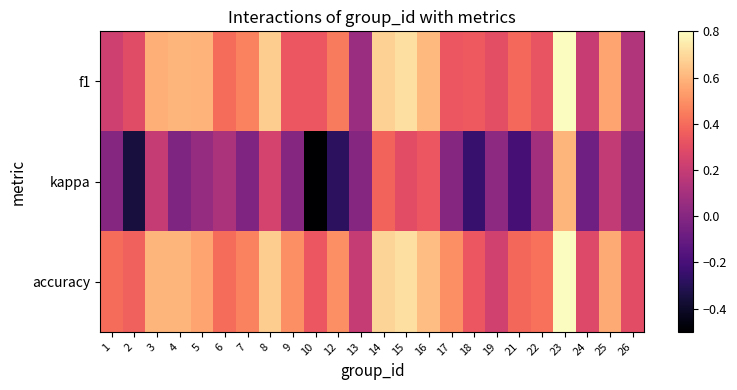

Reading left to right, list all the values displayed in this chart.

f1: 1=0.2	2=0.3	3=0.6	4=0.6	5=0.6	6=0.4	7=0.5	8=0.7	9=0.3	10=0.3	12=0.4	13=0.1	14=0.7	15=0.7	16=0.6	17=0.3	18=0.3	19=0.3	21=0.4	22=0.3	23=0.8	24=0.2	25=0.6	26=0.1
kappa: 1=0.0	2=-0.4	3=0.2	4=-0.0	5=0.1	6=0.1	7=-0.0	8=0.2	9=0.0	10=-0.5	12=-0.3	13=0.0	14=0.4	15=0.3	16=0.3	17=0.0	18=-0.2	19=0.0	21=-0.2	22=0.1	23=0.6	24=-0.1	25=0.2	26=0.0
accuracy: 1=0.4	2=0.4	3=0.6	4=0.6	5=0.6	6=0.4	7=0.5	8=0.7	9=0.5	10=0.3	12=0.5	13=0.2	14=0.7	15=0.7	16=0.6	17=0.5	18=0.3	19=0.2	21=0.4	22=0.4	23=0.8	24=0.3	25=0.6	26=0.3